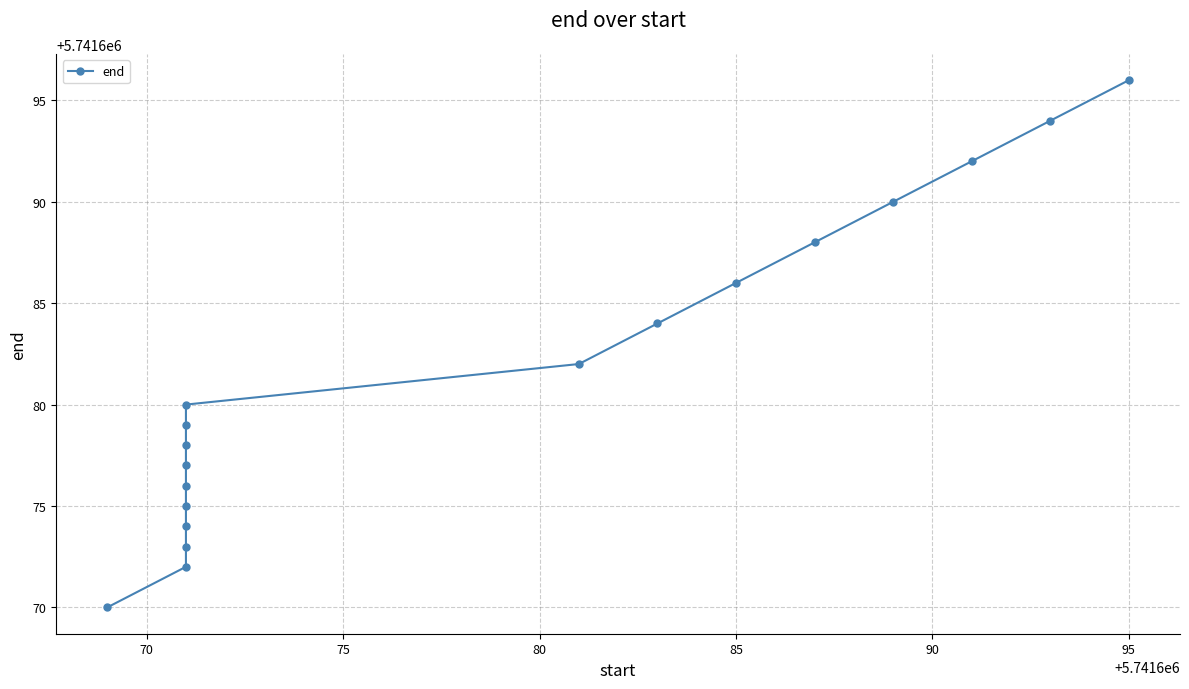

Count the number of values greater than 5741680.

8